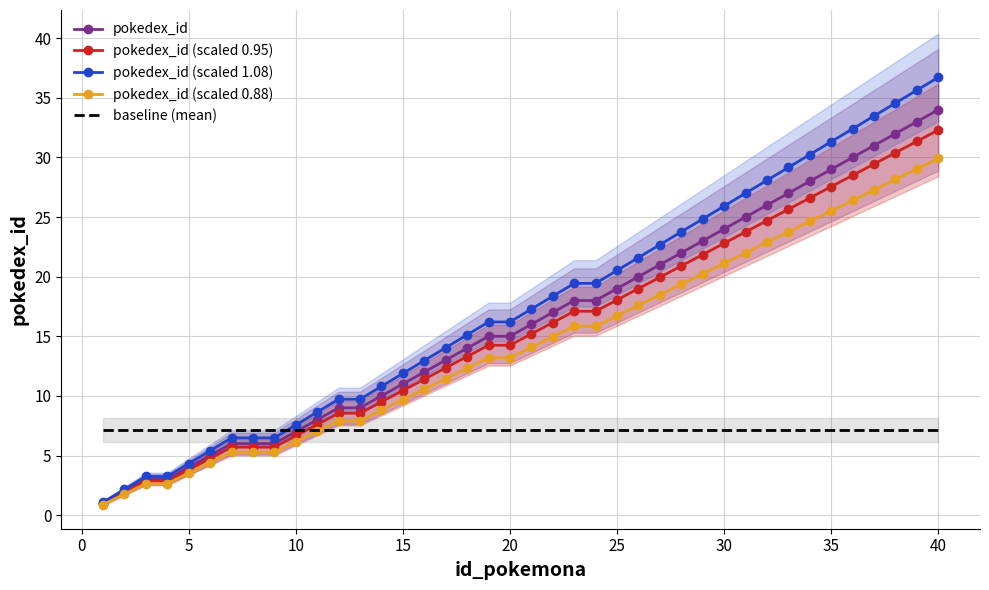

Is it true that pokedex_id (scaled 0.95) equals 10.4 at 15?

True